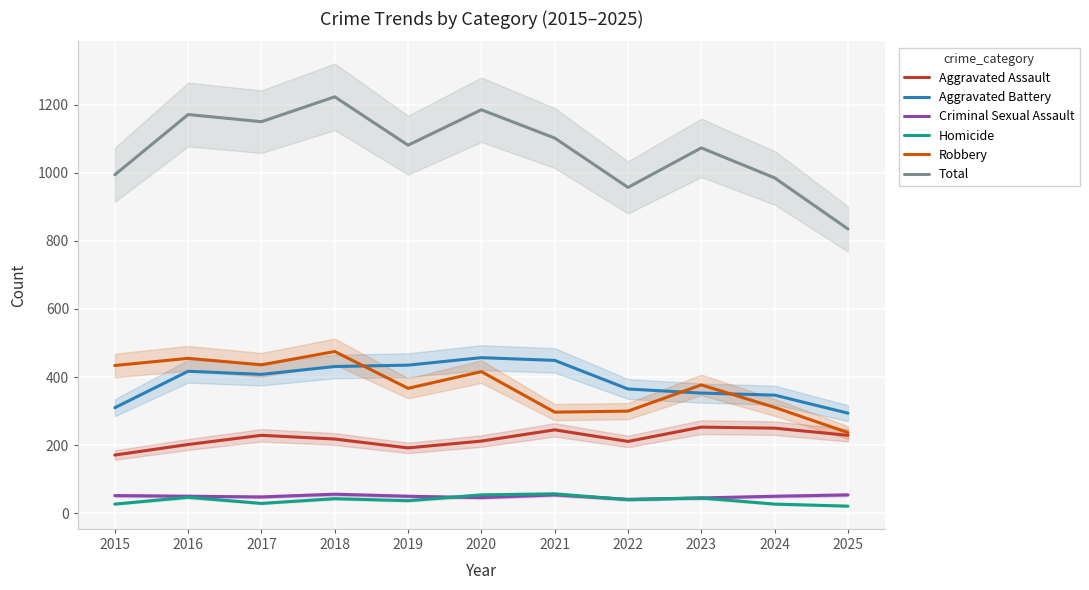

Rank the categories by Homicide value from highest to lowest.

2021, 2020, 2016, 2023, 2018, 2022, 2019, 2017, 2015, 2024, 2025